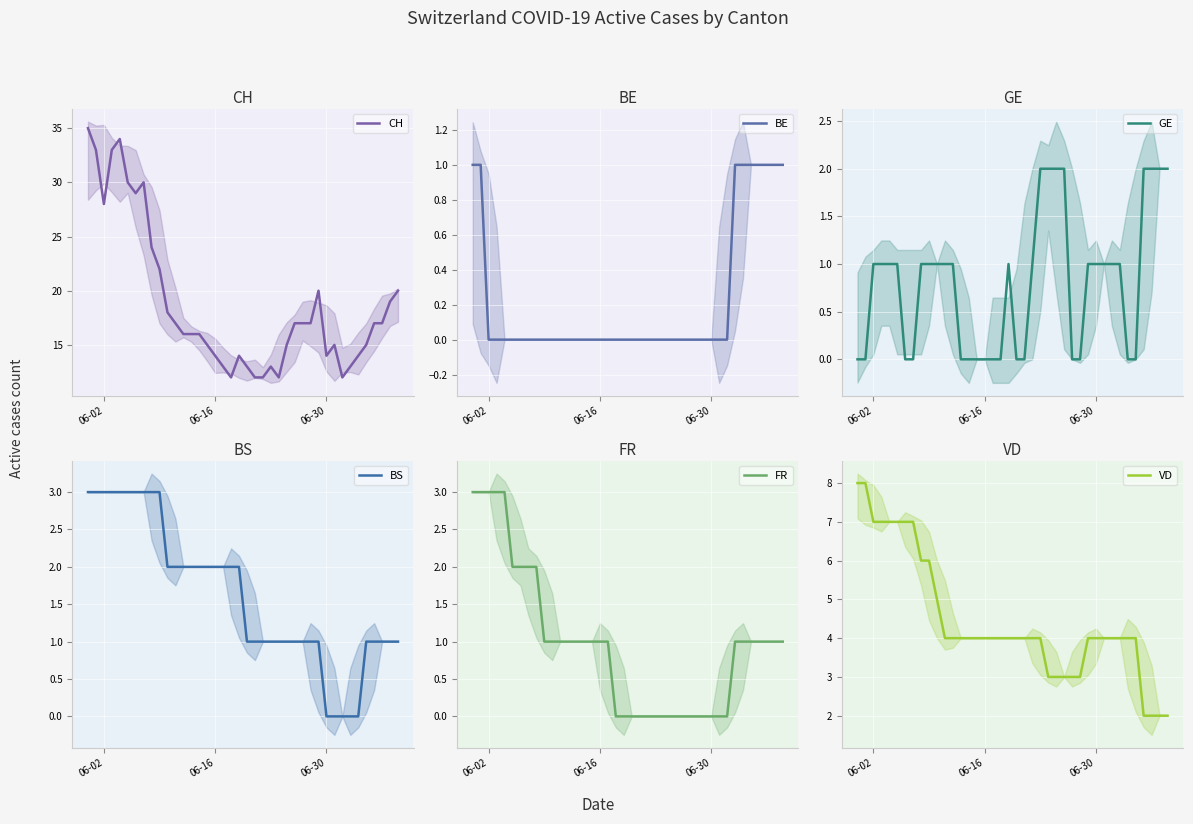

What is the highest value of the CH series?

35